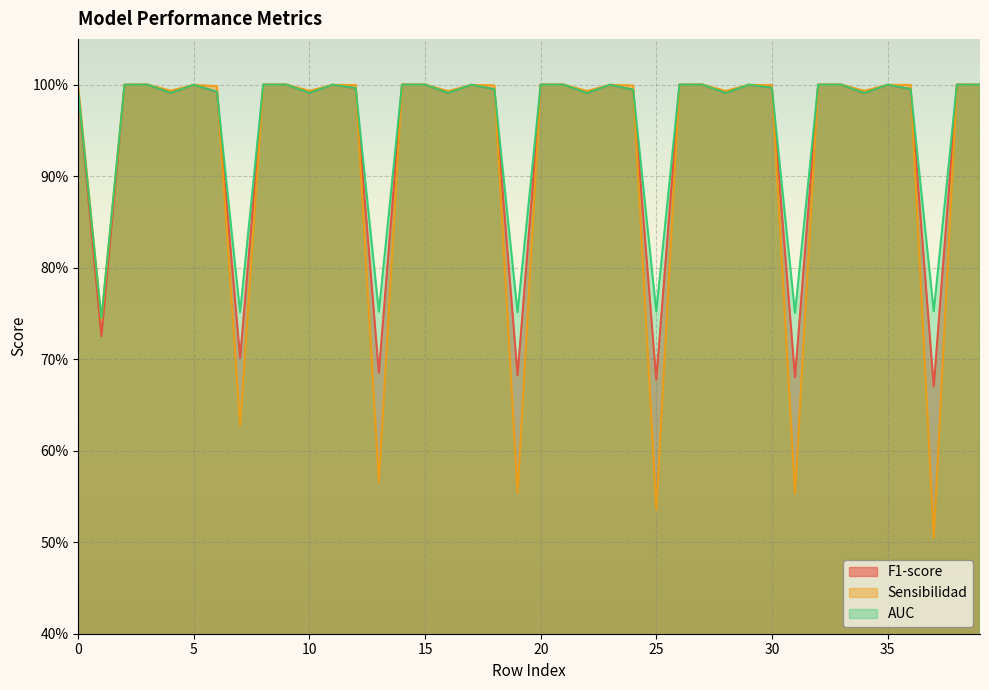

Which has a higher value, 38 or 11?

38